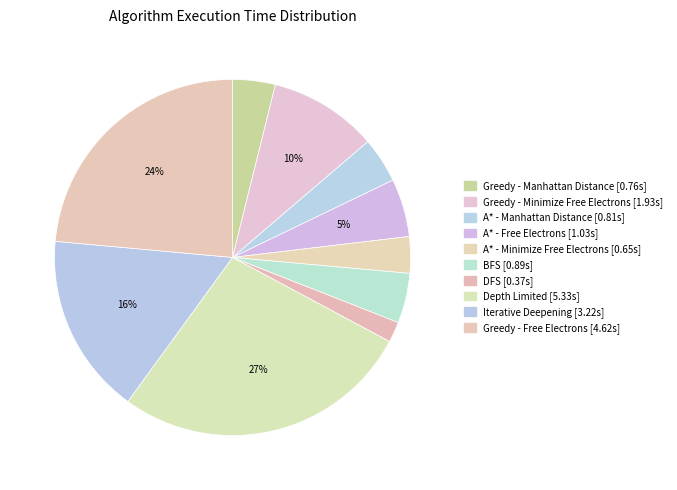

Which slice is the largest?

Depth Limited